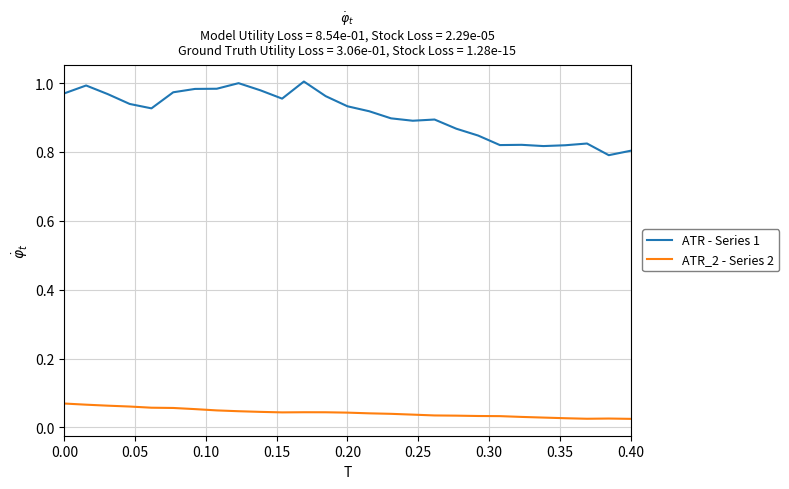

Is this an area chart (filled region under the line)?

No